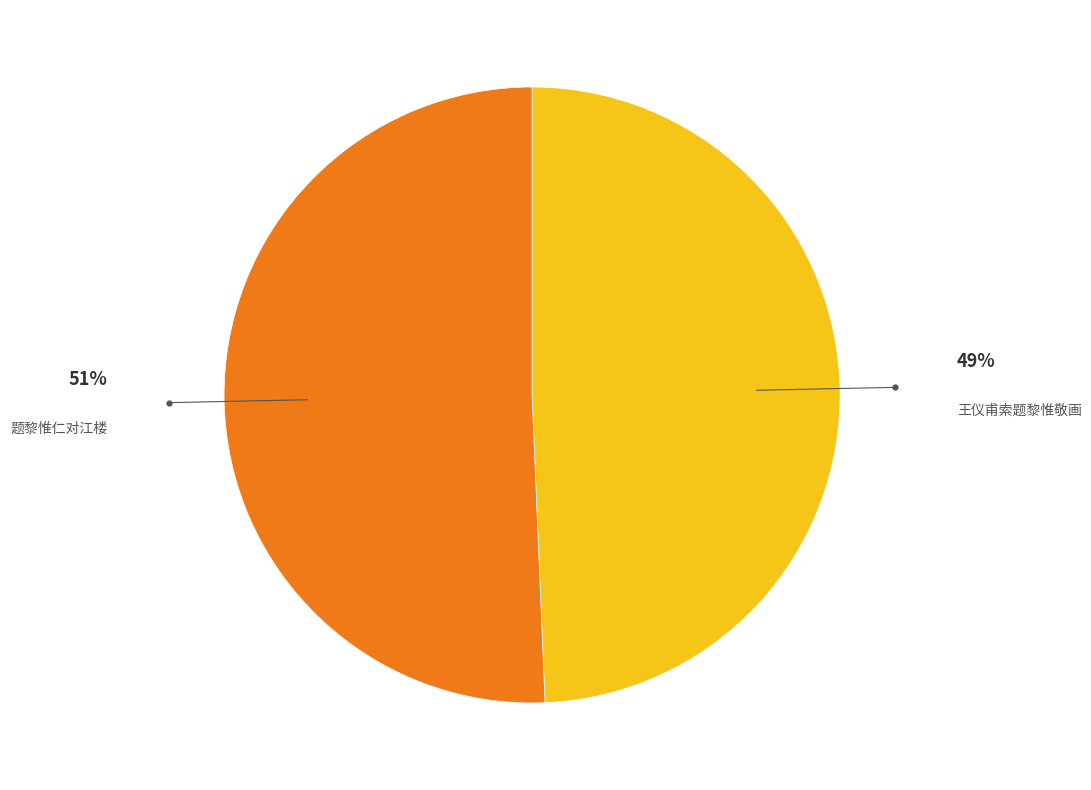

Between 王仪甫索题黎惟敬画 and 题黎惟仁对江楼, which is larger?

题黎惟仁对江楼